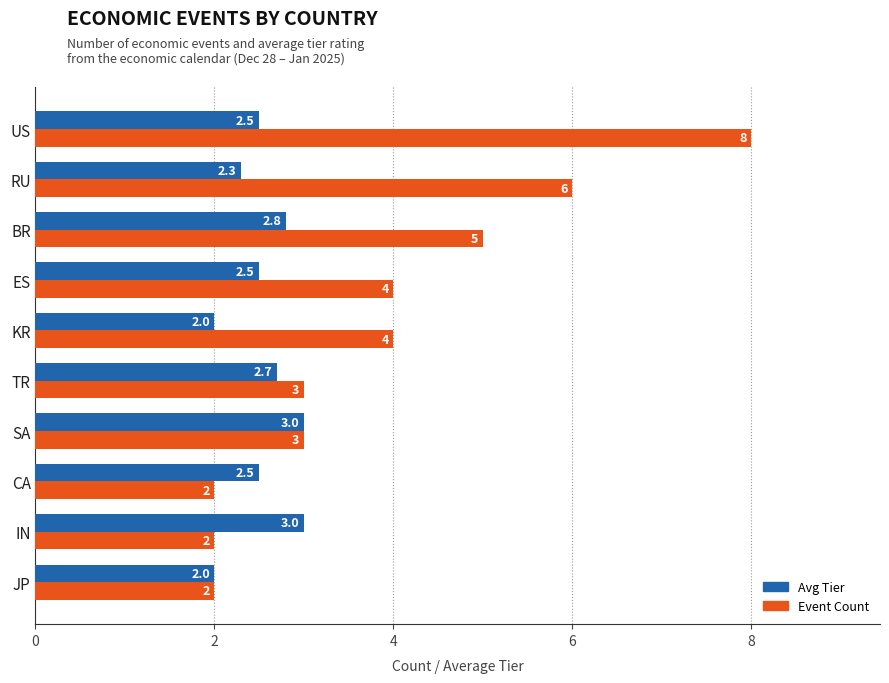

Count the number of data series in this chart.

2